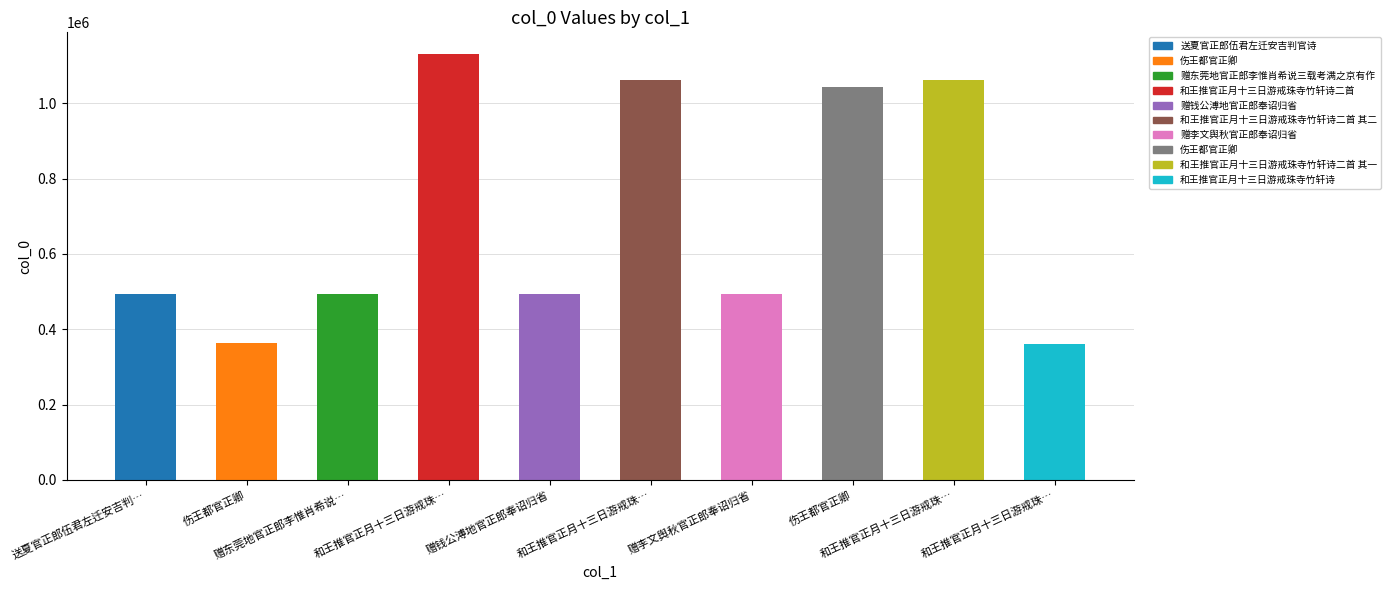

The chart shows a value of 1651944 at 和王推官正月十三日游戒珠…. True or false?

False